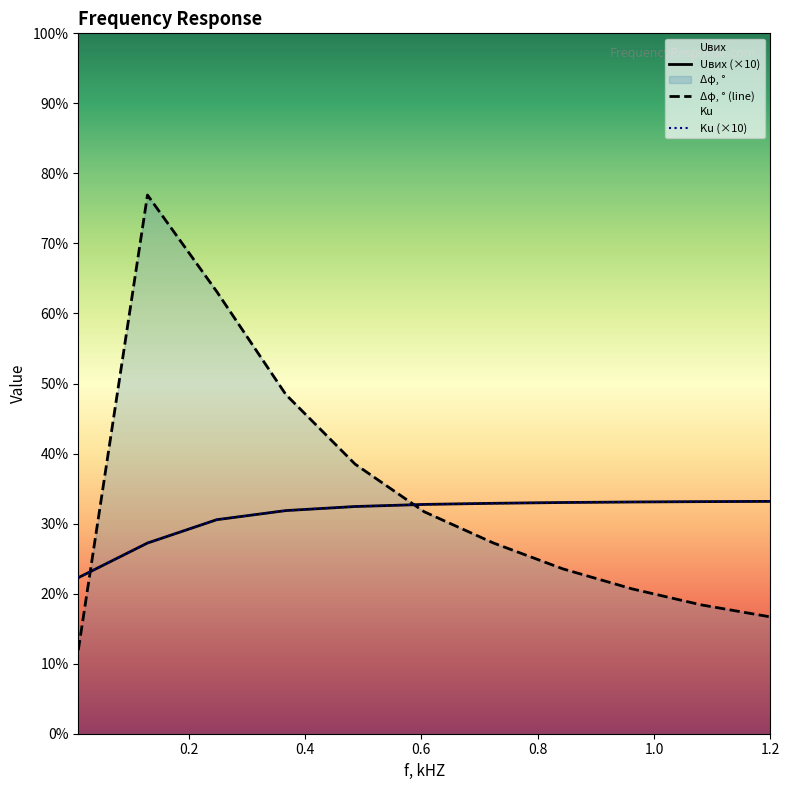

What are all the series names shown in the legend?

Uвих (×10), Δφ, ° (line), Ku (×10)